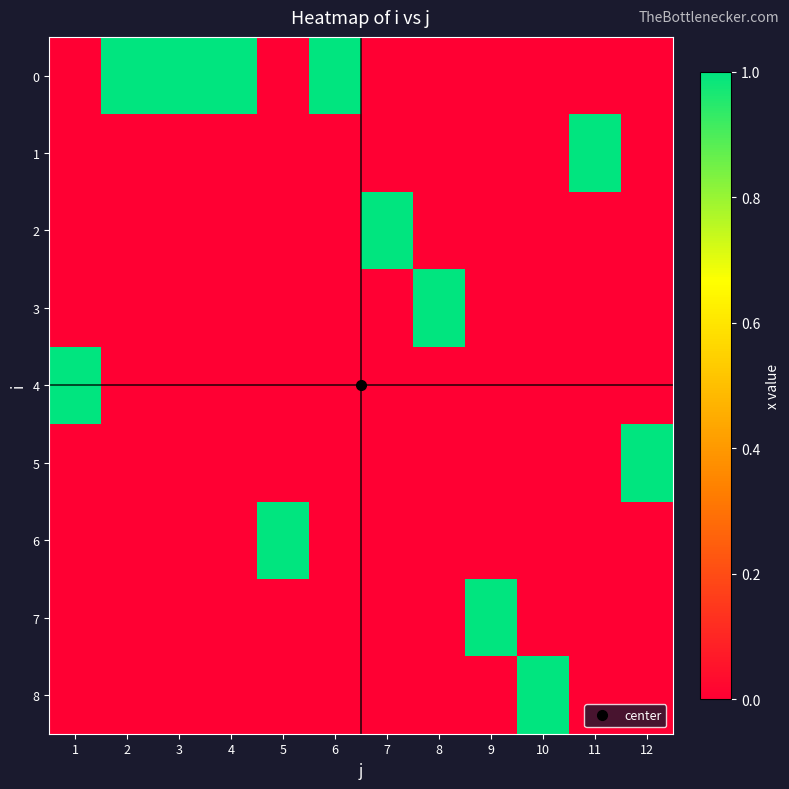

At 9, list the series in order from largest to smallest.

7, 0, 1, 2, 3, 4, 5, 6, 8